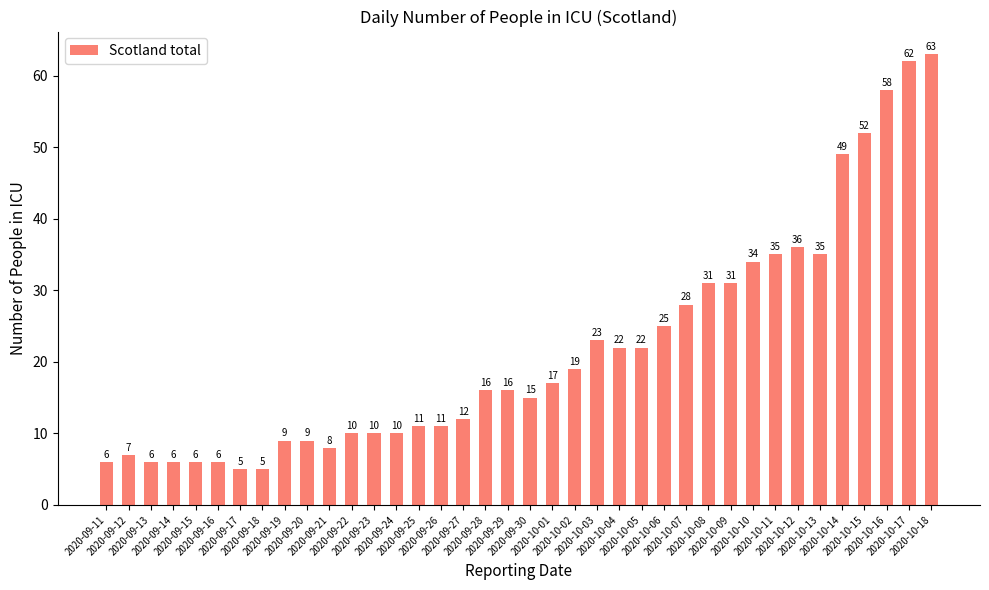

What position from the left is 2020-09-12?

2